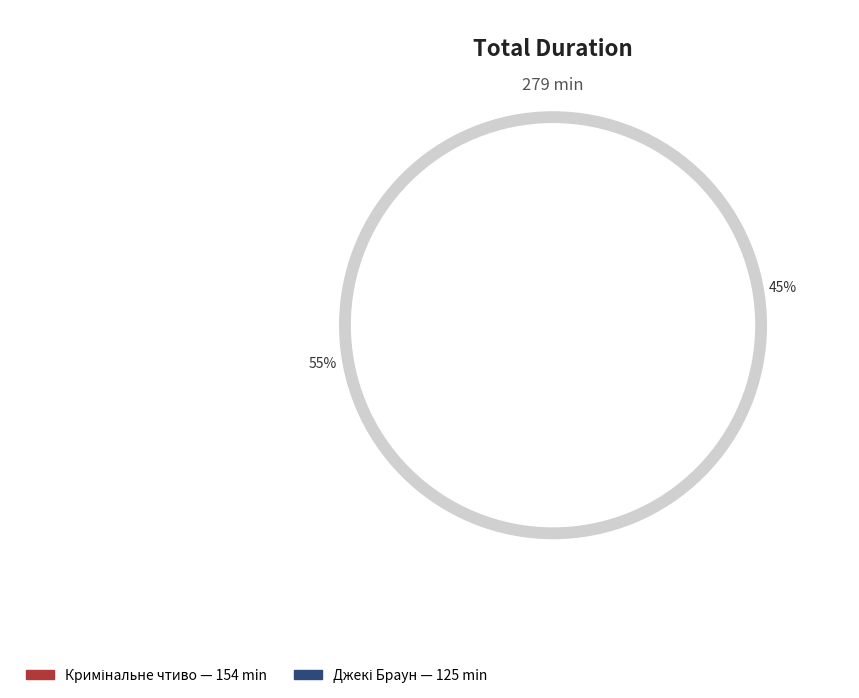

To the nearest percent, what percentage of the pie is Джекі Браун?

45%